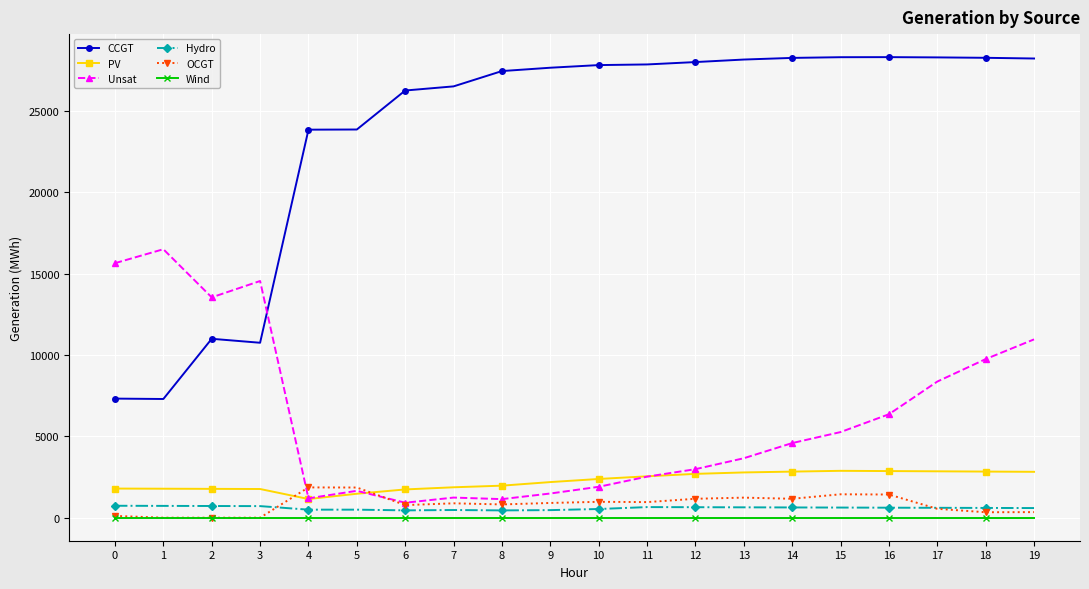

Which series has the largest range (max minus min)?

CCGT